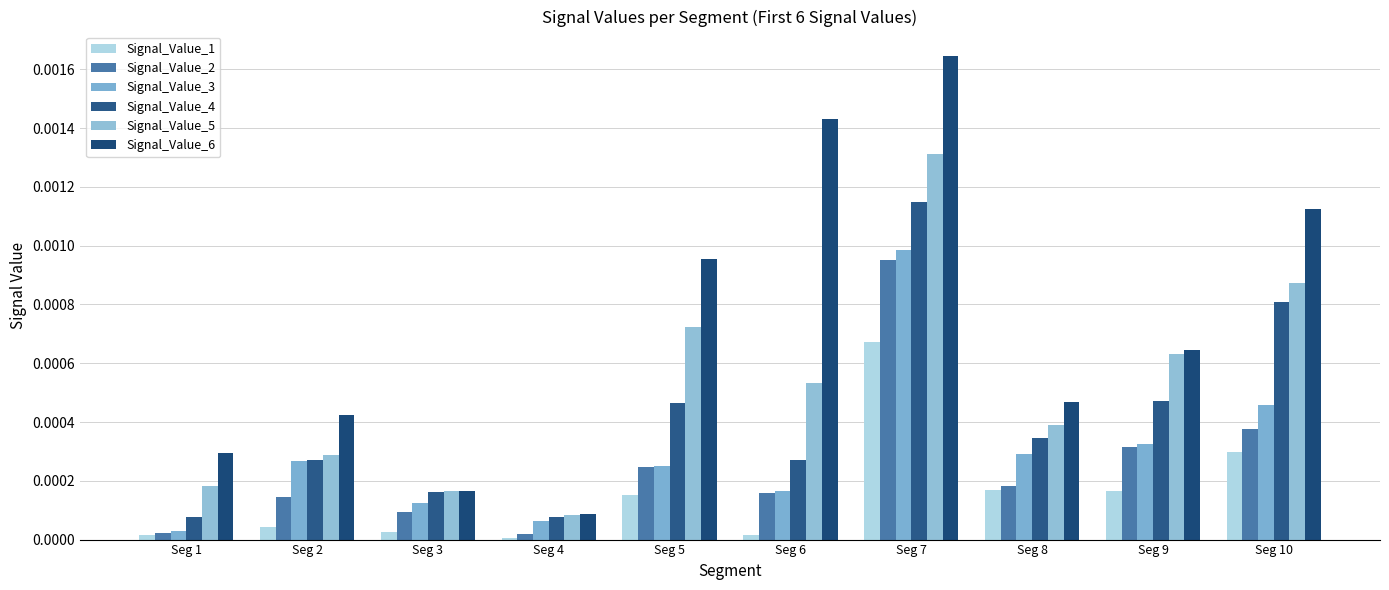

The value of Signal_Value_5 at Seg 4 is 0.0. True or false?

True